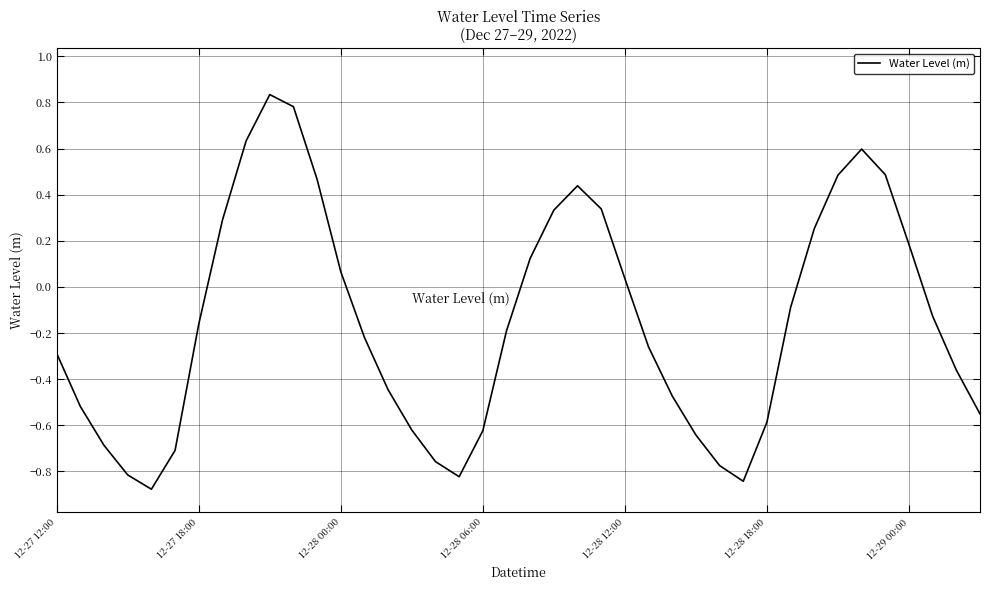

What is the difference between the maximum and minimum values?

1.7